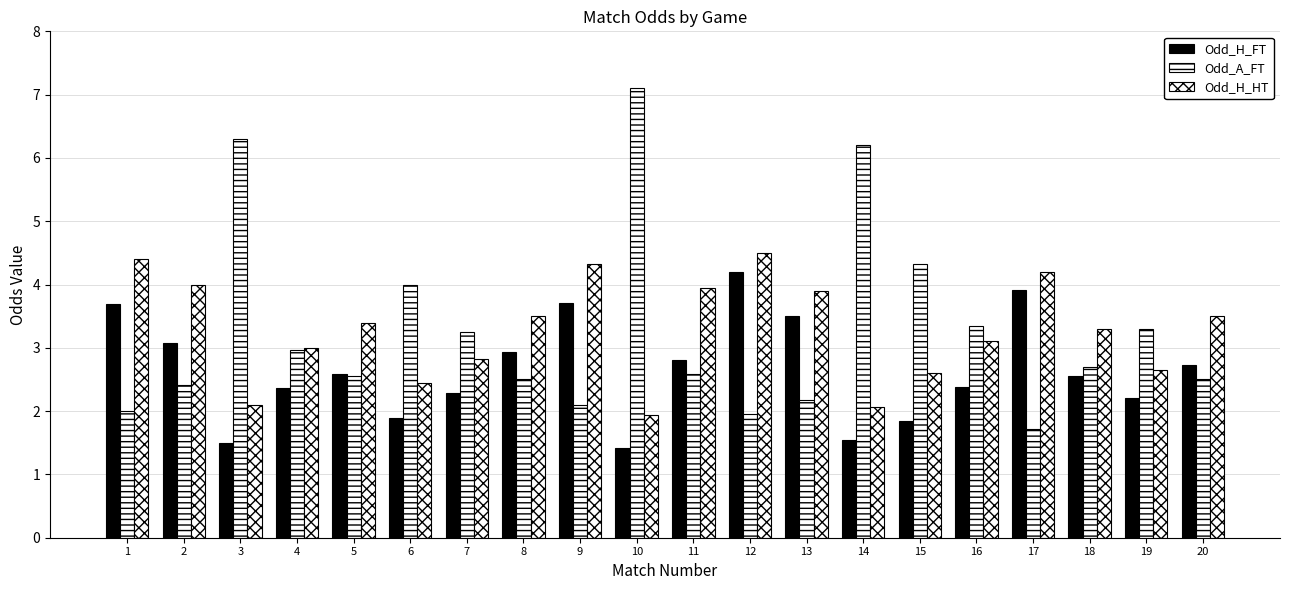

How many distinct data groups are displayed?

3